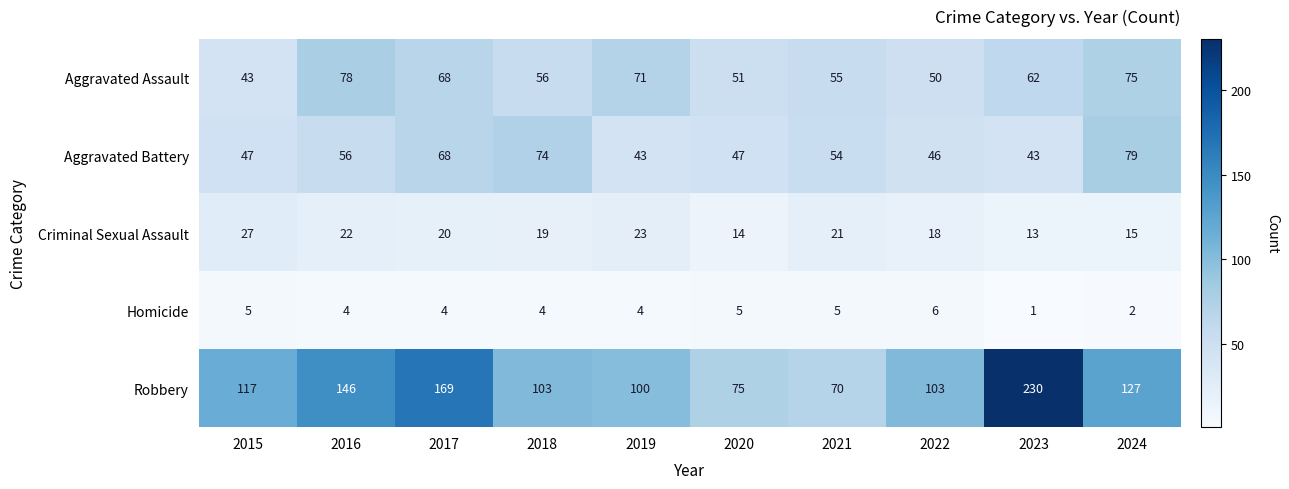

The Homicide series shows 1 at 2023. True or false?

True